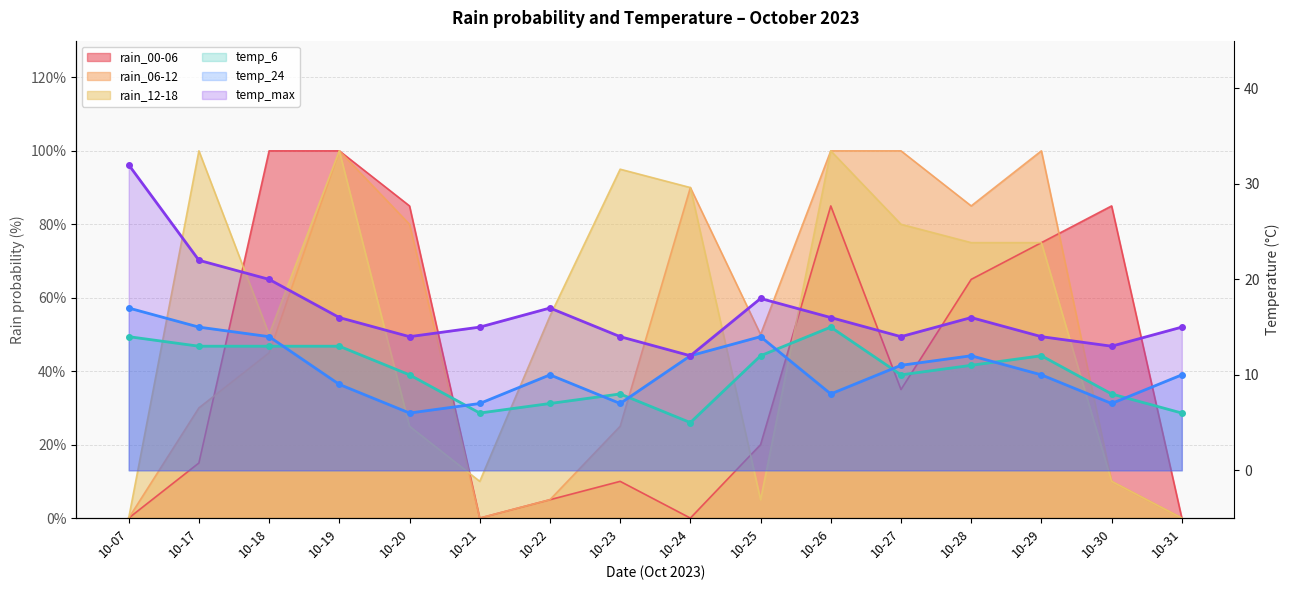

How many lines are shown in the chart?

6